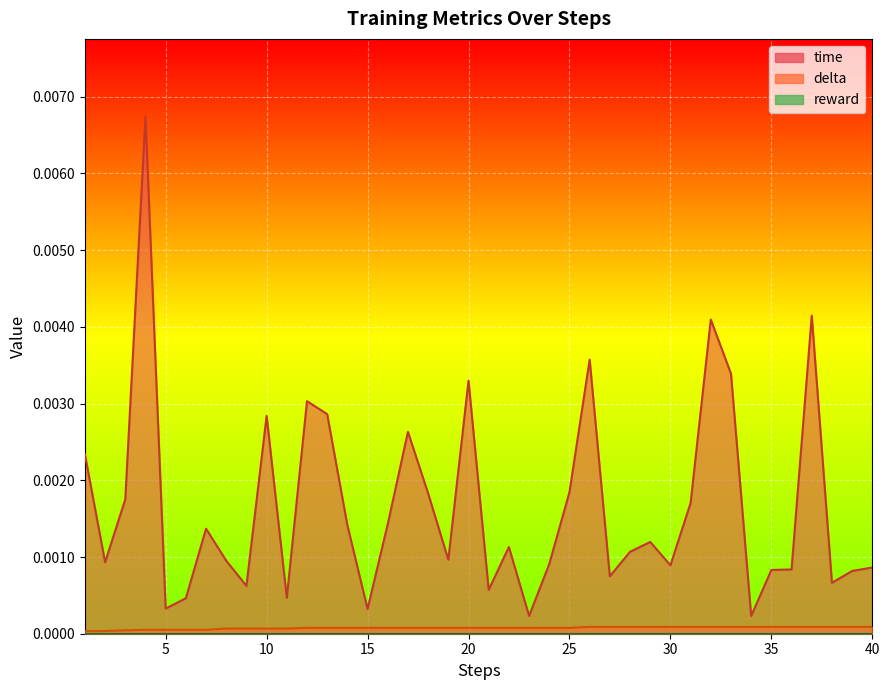

At which label does delta reach its minimum?

1